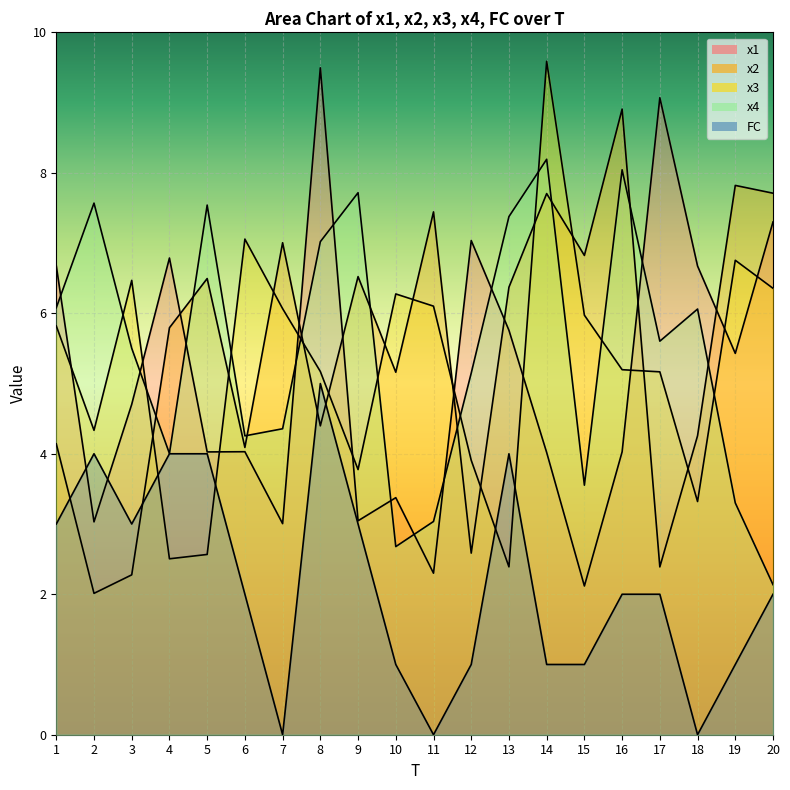

What is the total value across all series at 20?

25.5